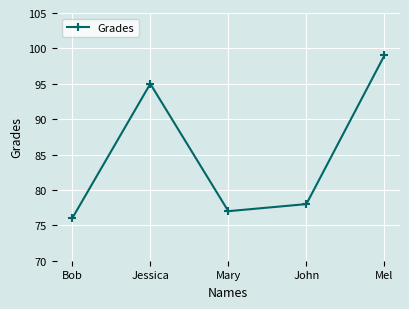

True or false: the data shows 76 at Bob.

True